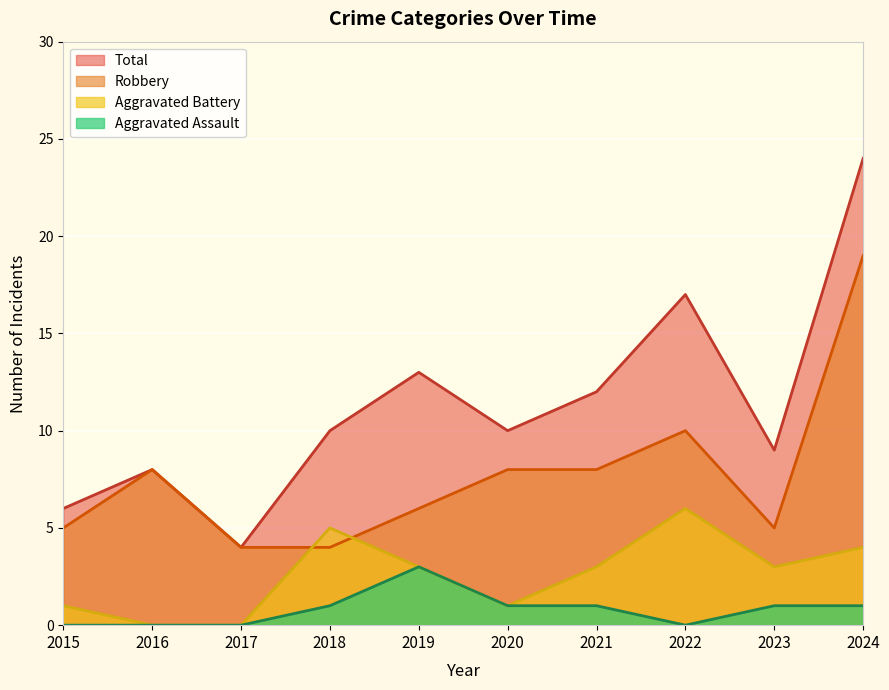

Reading left to right, extract all data points from this chart.

Robbery: 5	8	4	4	6	8	8	10	5	19
Aggravated Battery: 1	0	0	5	3	1	3	6	3	4
Aggravated Assault: 0	0	0	1	3	1	1	0	1	1
Total: 6	8	4	10	13	10	12	17	9	24